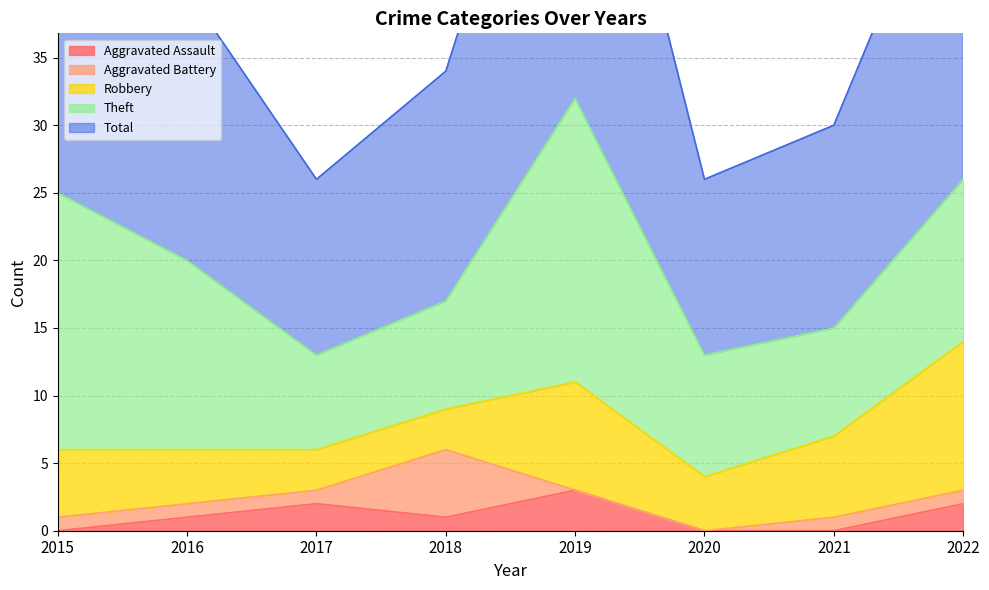

What is the difference between the second highest and minimum values in the Total series?

14